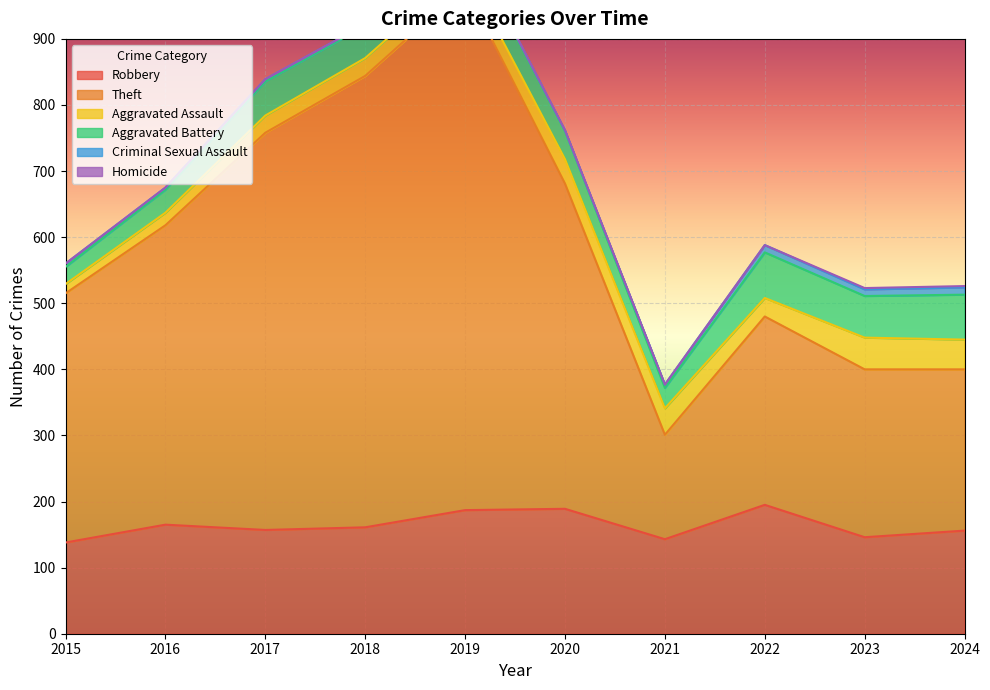

What is the maximum value for Criminal Sexual Assault?

11